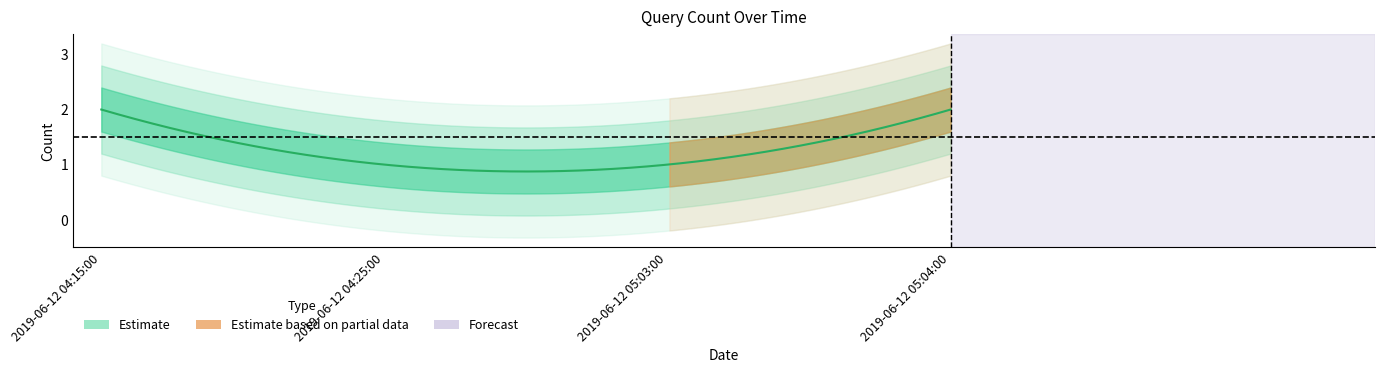

True or false: the data has more than 2 interior local peaks.

False